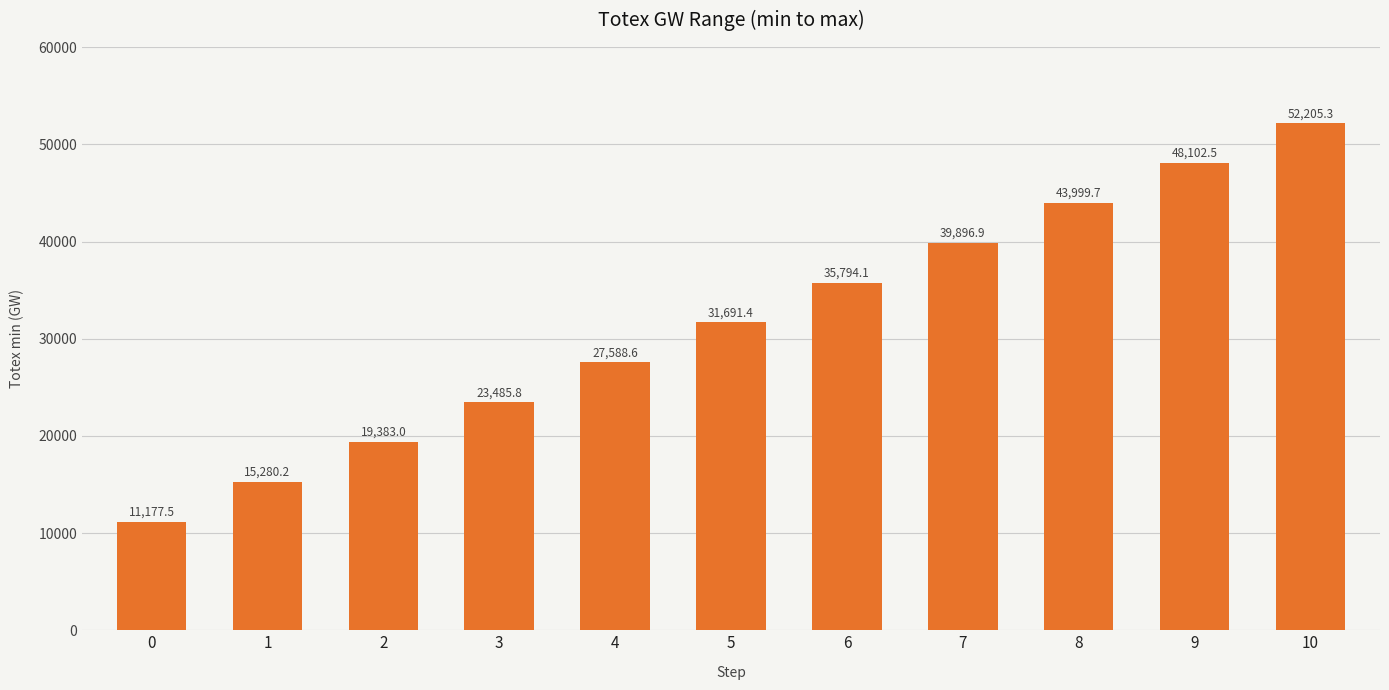

Rank the categories by value from highest to lowest.

10, 9, 8, 7, 6, 5, 4, 3, 2, 1, 0